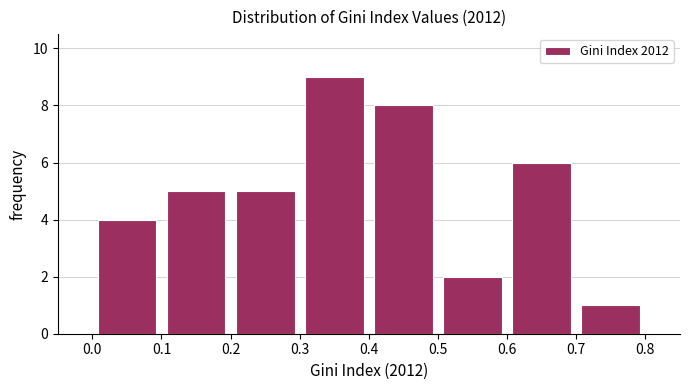

What is the height of the bar covering 0.4 to 0.5 on the x-axis? The values are not printed on the chart, so give them approximately, as read against the axis.

8